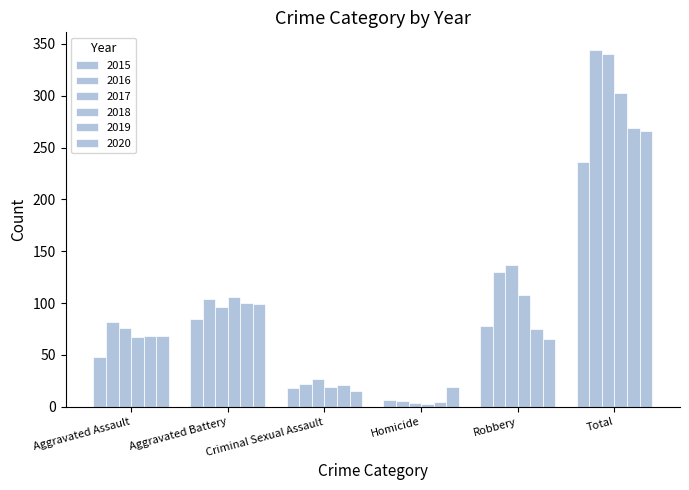

At which label does 2019 first exceed 75?

Aggravated Battery